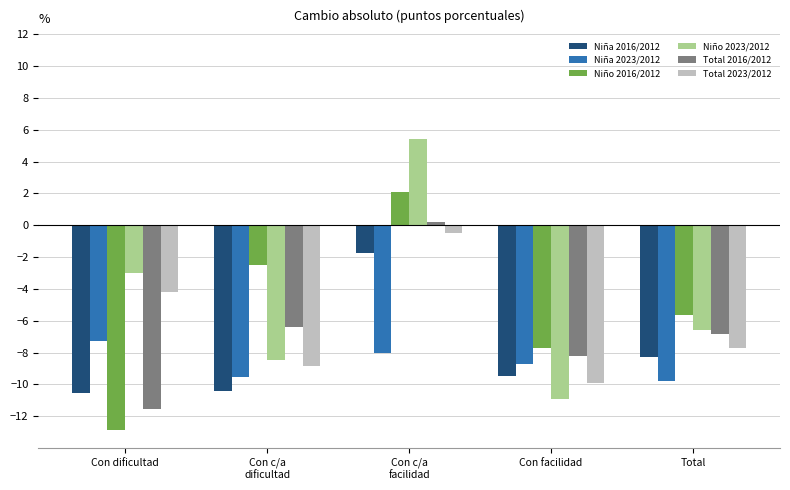

What is the total value across all series at Con dificultad?

-49.4